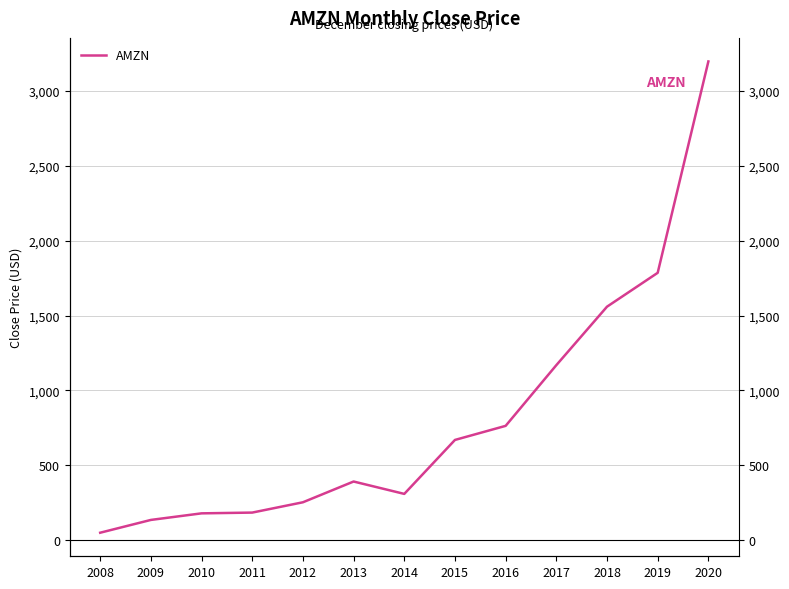

What is the value of the 2nd point from the left?

134.9